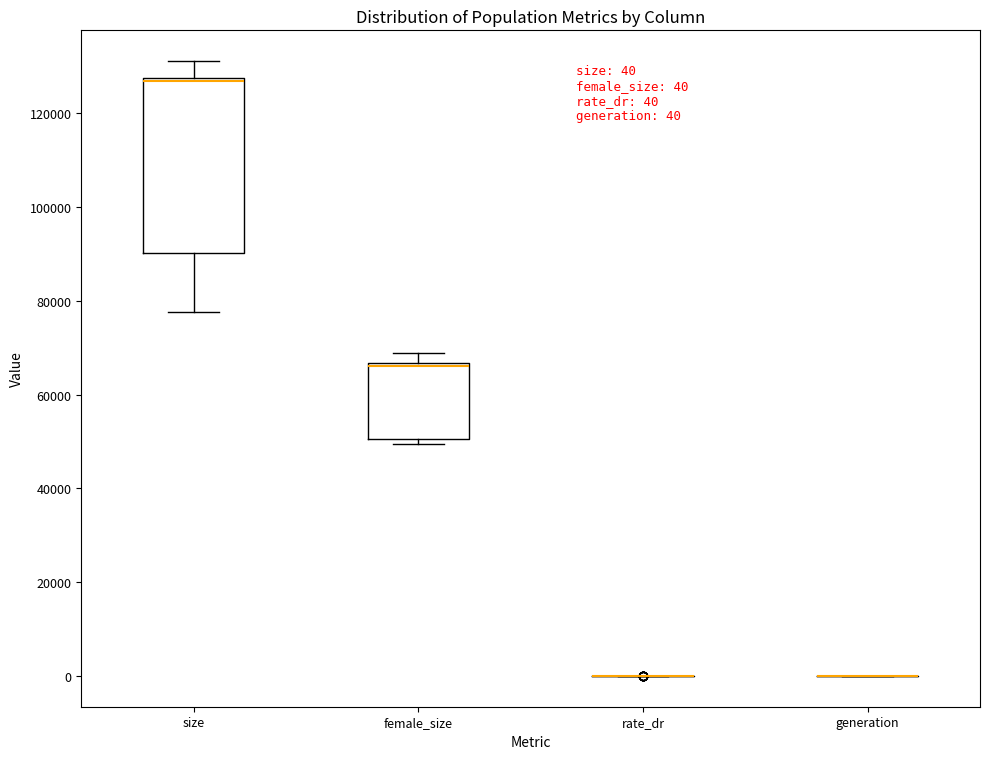

Comparing the boxes themselves (not the whiskers), which one is the tallest?

size